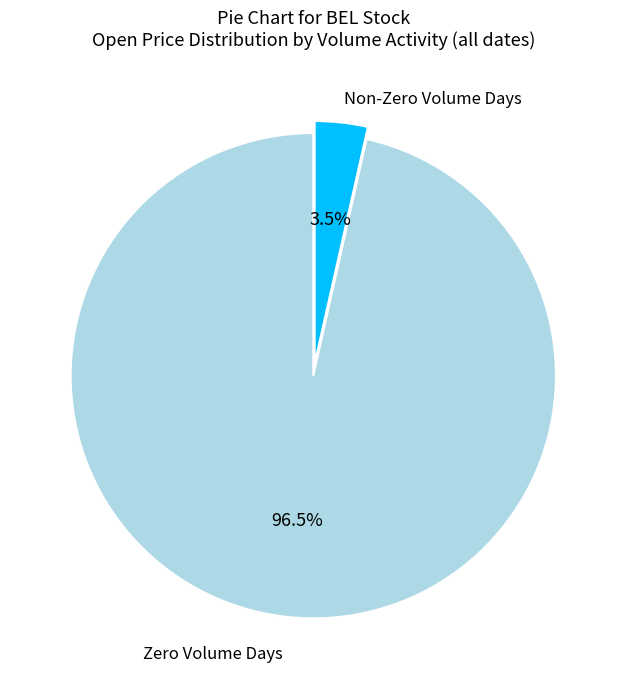

How many segments does this pie chart have?

2